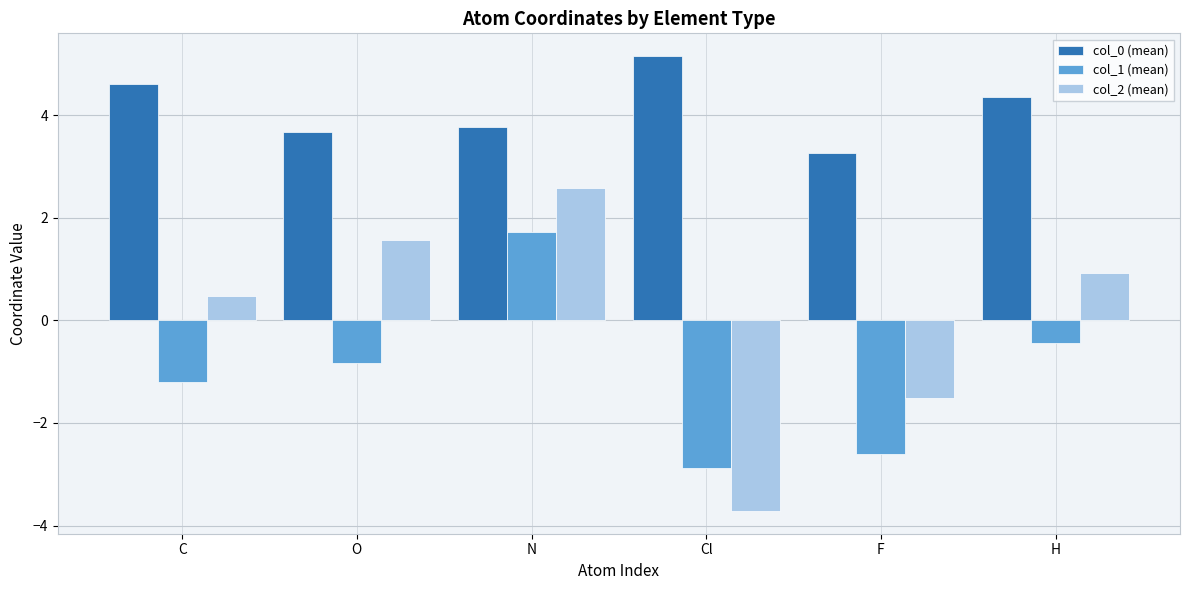

What are all the series names shown in the legend?

col_0 (mean), col_1 (mean), col_2 (mean)